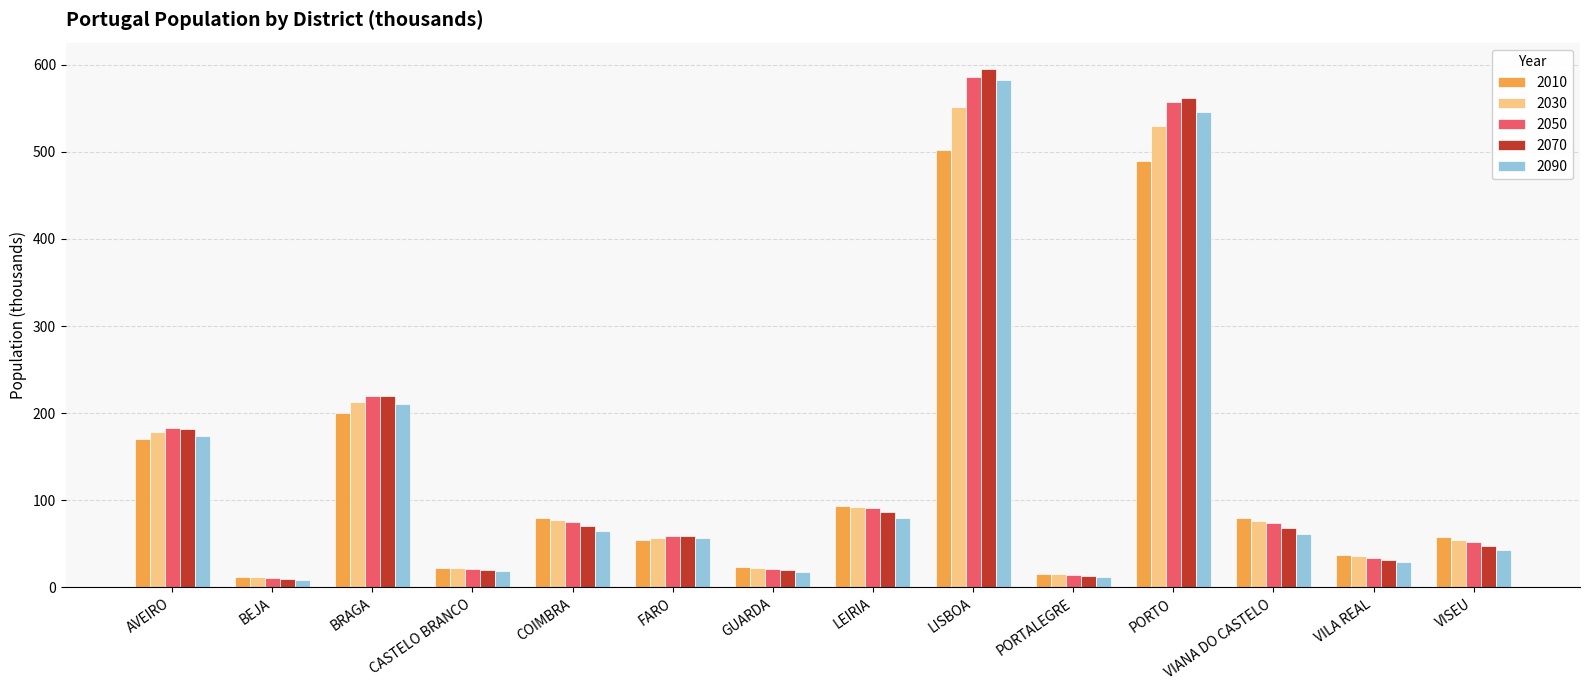

What is the sum of the 2030 values at GUARDA and VILA REAL?

57.9